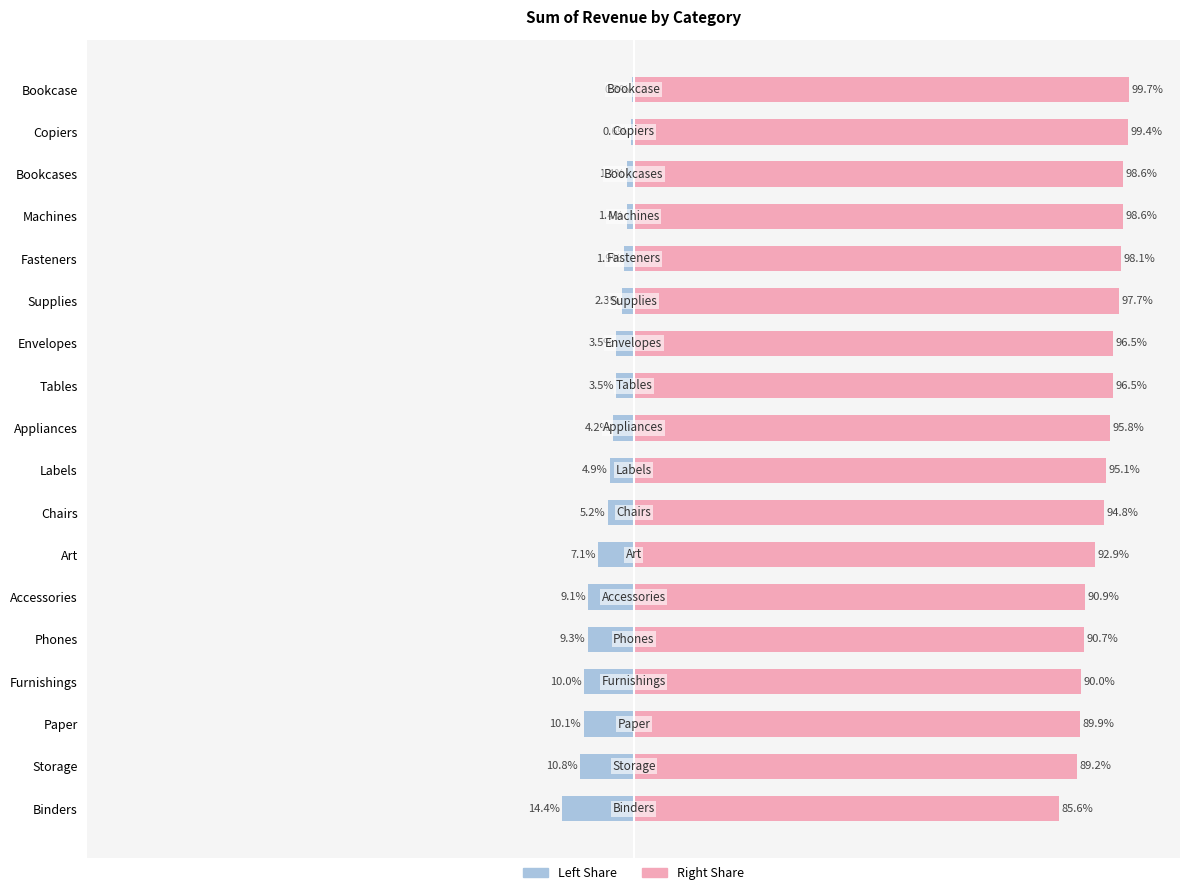

What is the approximate value of Revenue Share (Left) at Chairs?

-5.2